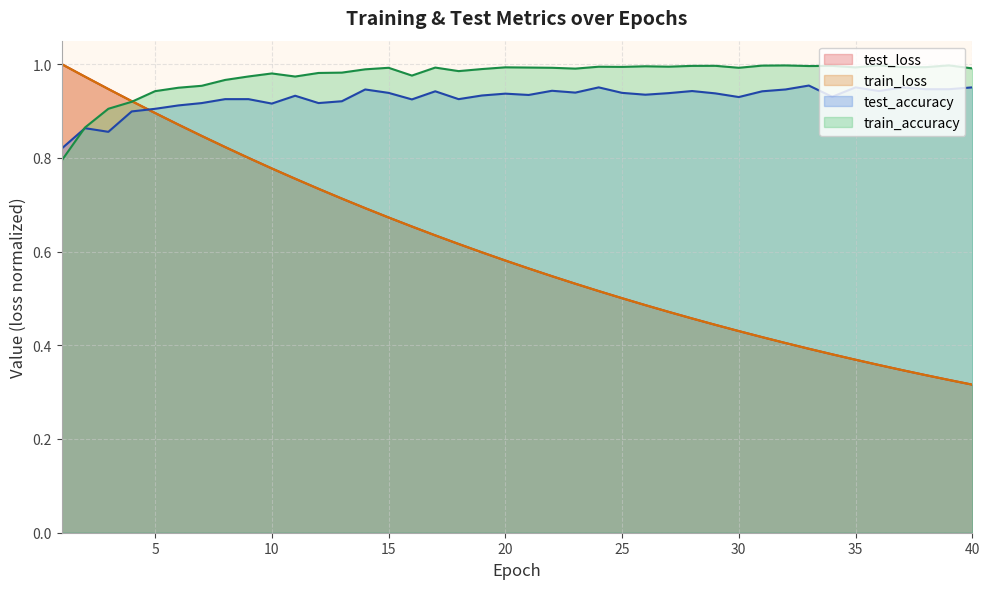

Rank the categories by train_accuracy value from highest to lowest.

36, 39, 32, 31, 29, 28, 34, 33, 26, 27, 24, 25, 37, 38, 20, 35, 21, 17, 15, 22, 30, 40, 23, 19, 14, 18, 13, 12, 10, 16, 9, 11, 8, 7, 6, 5, 4, 3, 2, 1